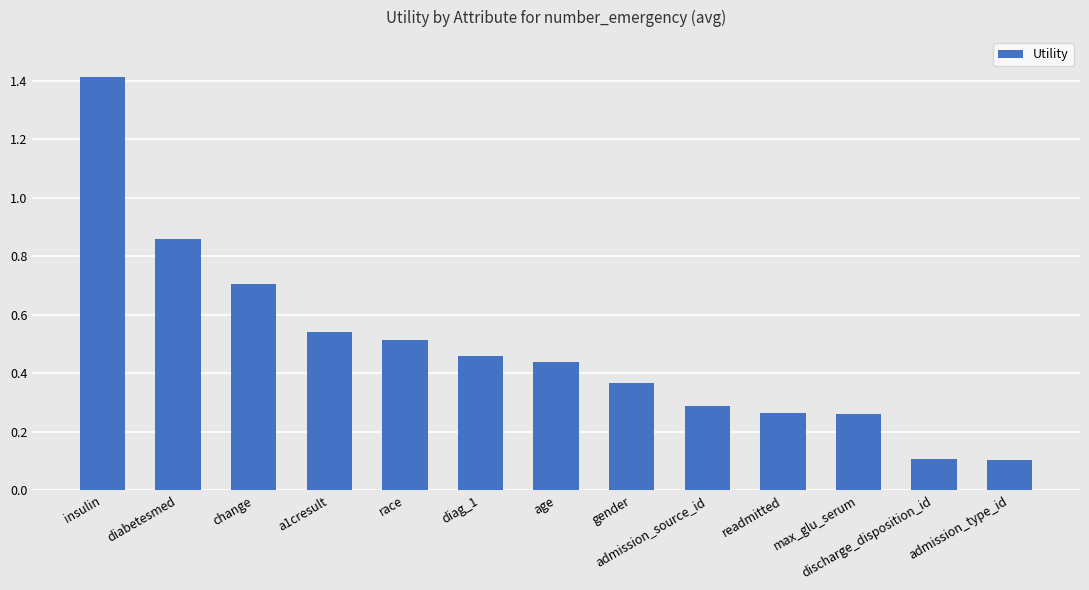

What is the greatest value displayed?

1.4